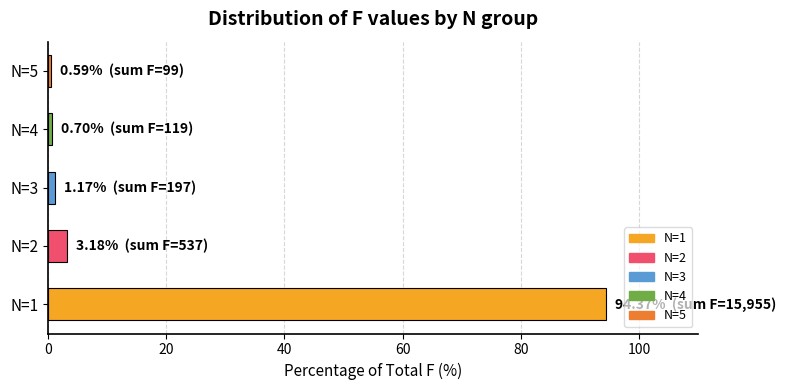

The chart shows a value of 0.7 at N=4. True or false?

True